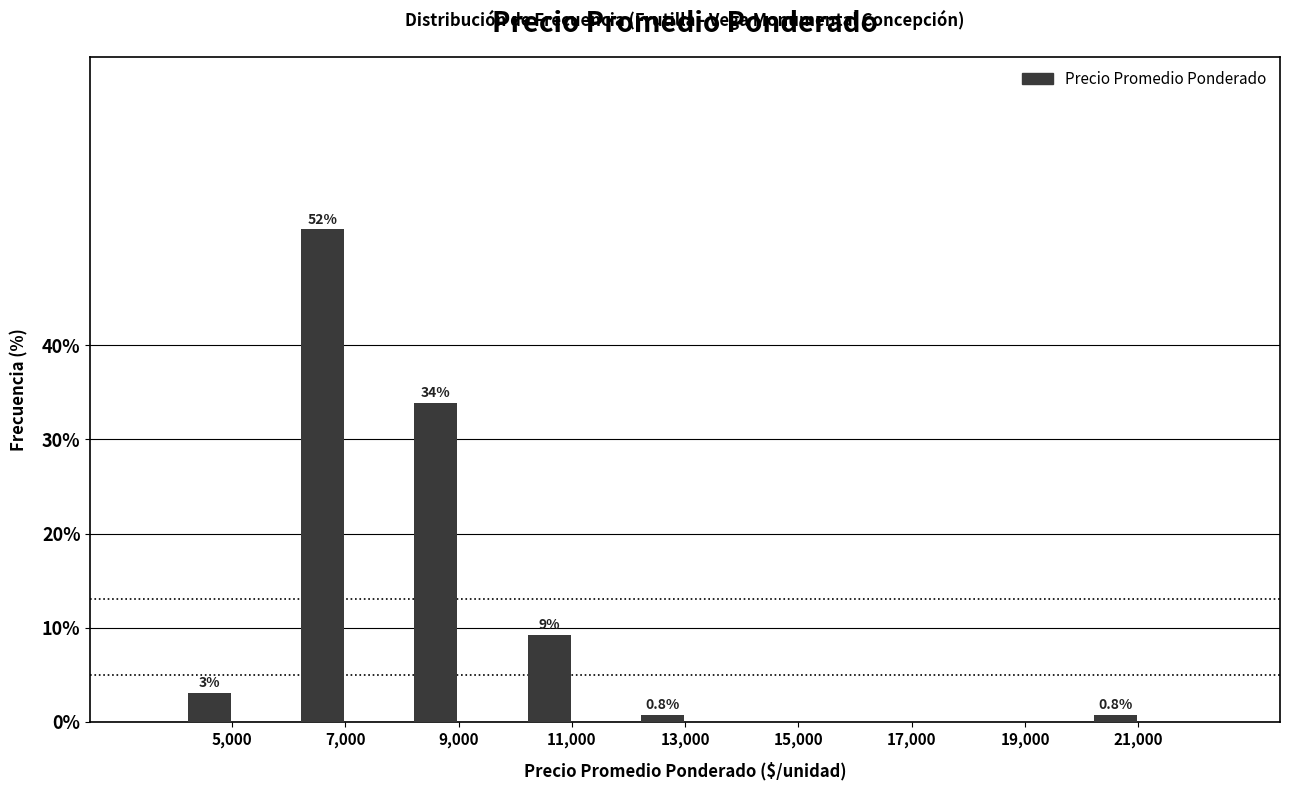

At which label is the value closest to 26?

9,000